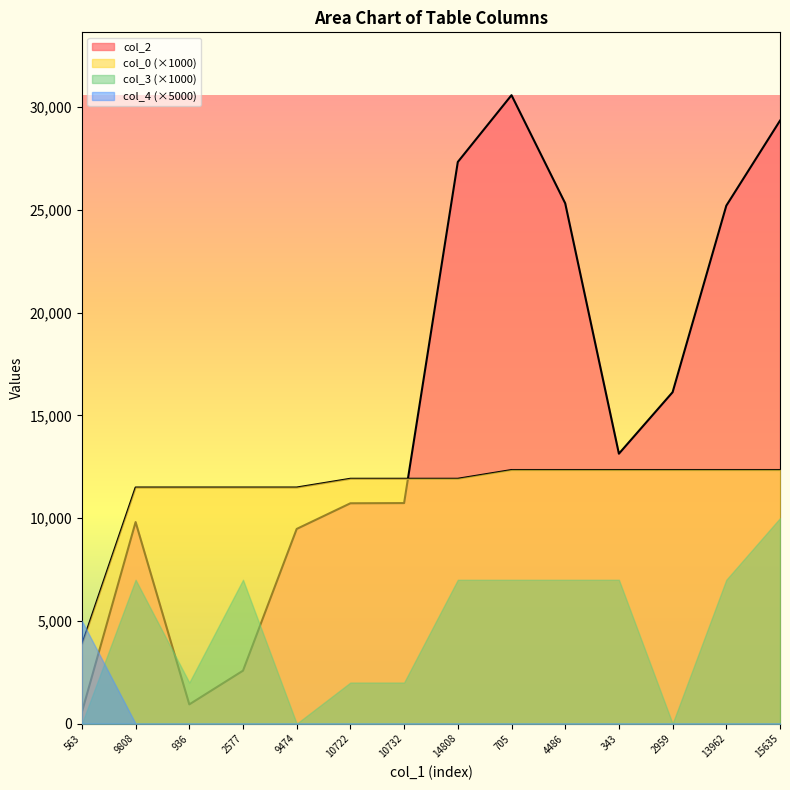

List the series in order of their overall mean, highest first.

col_2, col_0 (×1000), col_3 (×1000), col_4 (×5000)